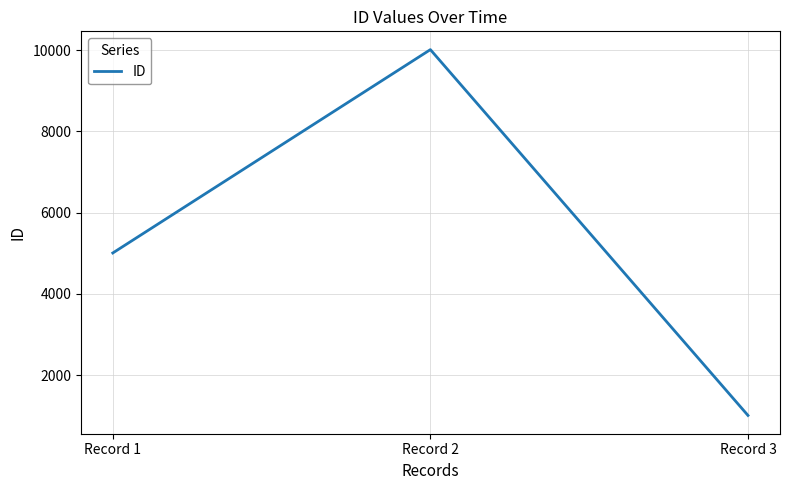

What is the change in value from Record 2 to Record 3?

-9005